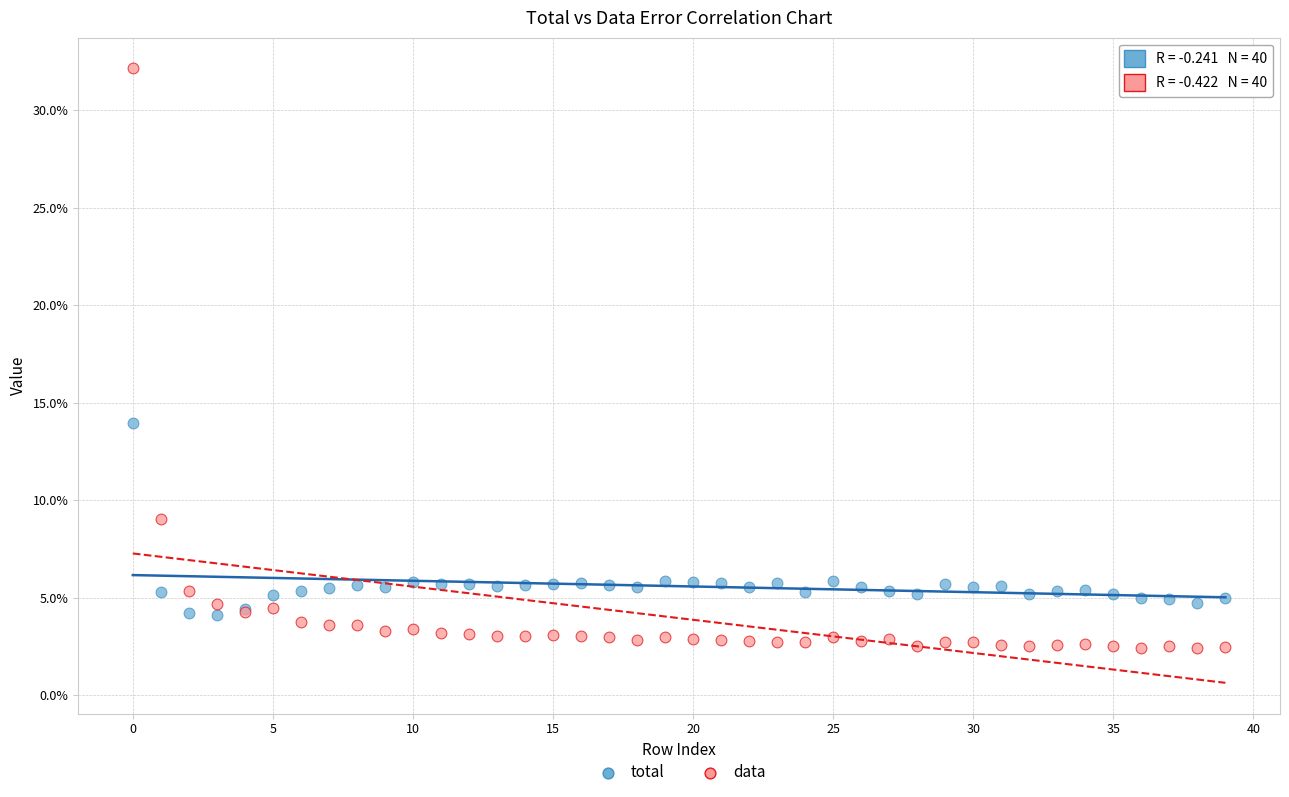

What are all the series names shown in the legend?

total, data